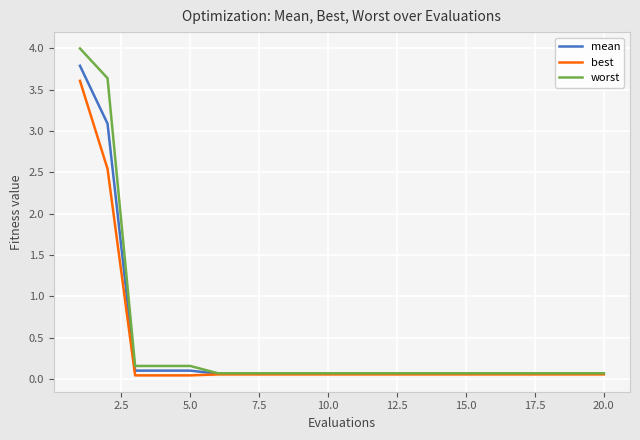

Does the chart have visible grid lines?

Yes